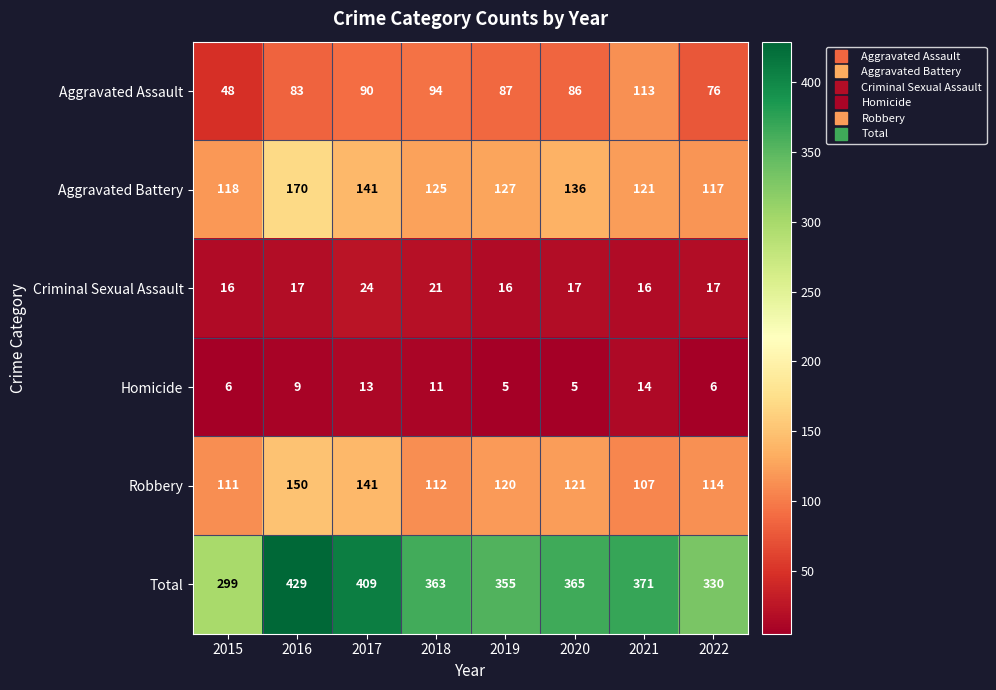

What is the difference between the Total values at 2015 and 2022?

31